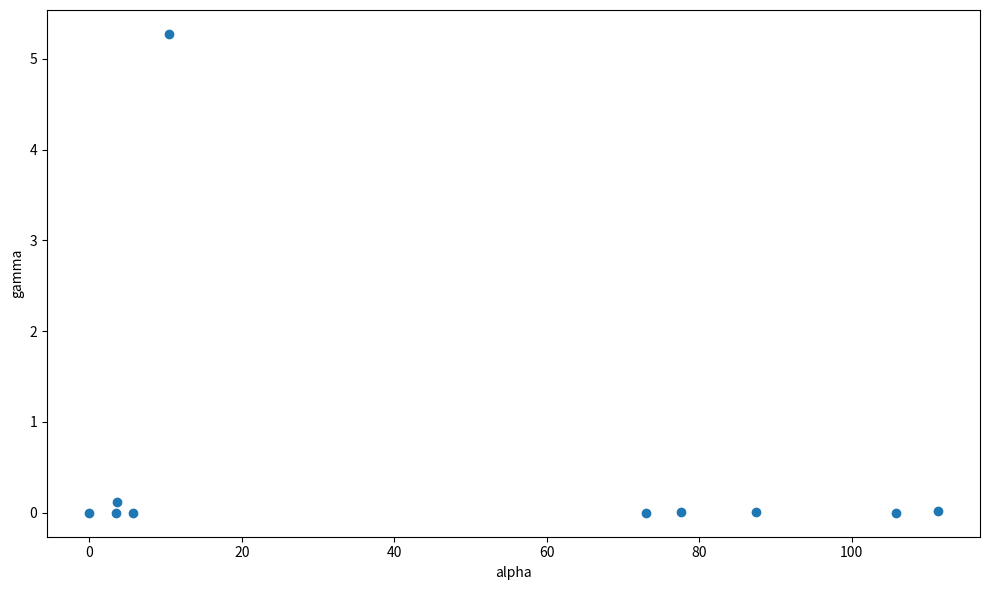

What is the range of Y values (max minus min)?

5.3